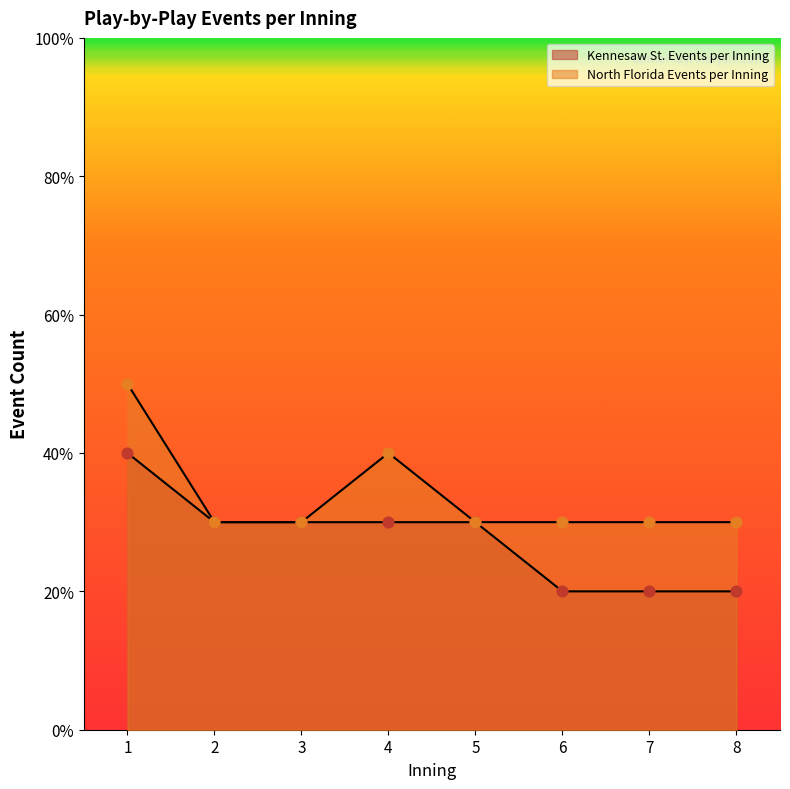

Which series has the largest total across all categories?

North Florida Events per Inning